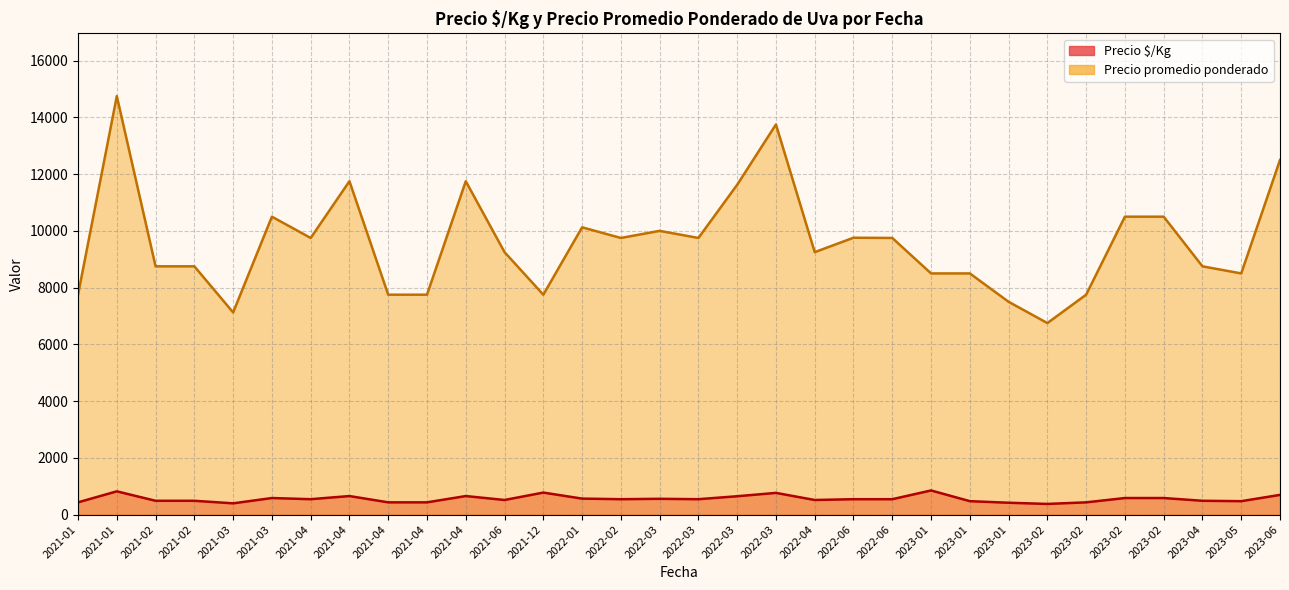

Is the value of Precio promedio ponderado at 2022-06-10 greater than the value of Precio $/Kg at 2023-01-27?

Yes